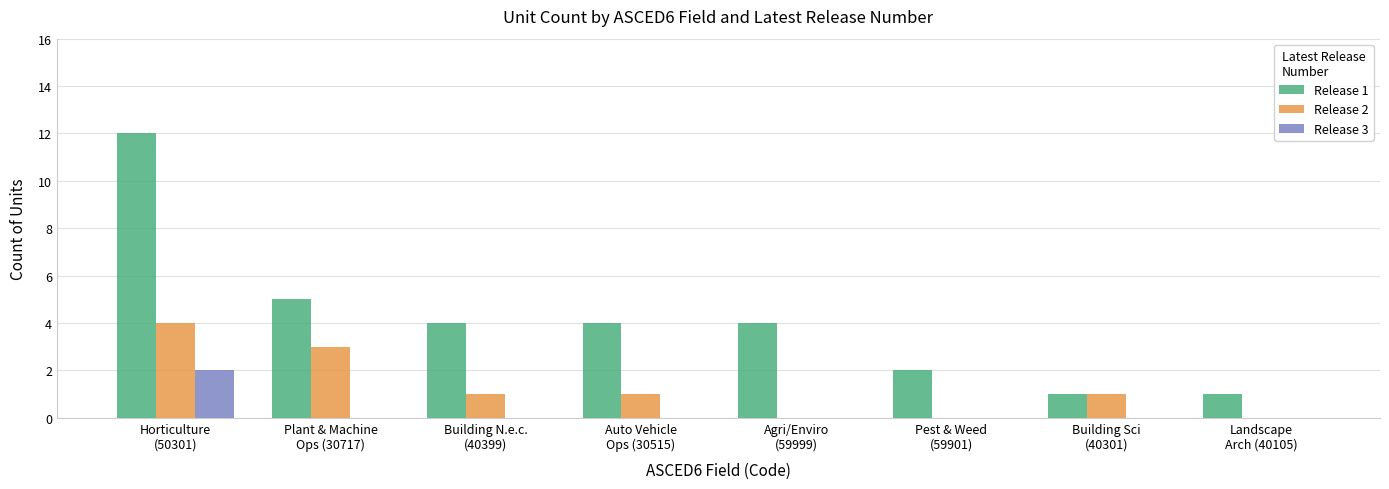

What is the maximum value shown in the chart?

12